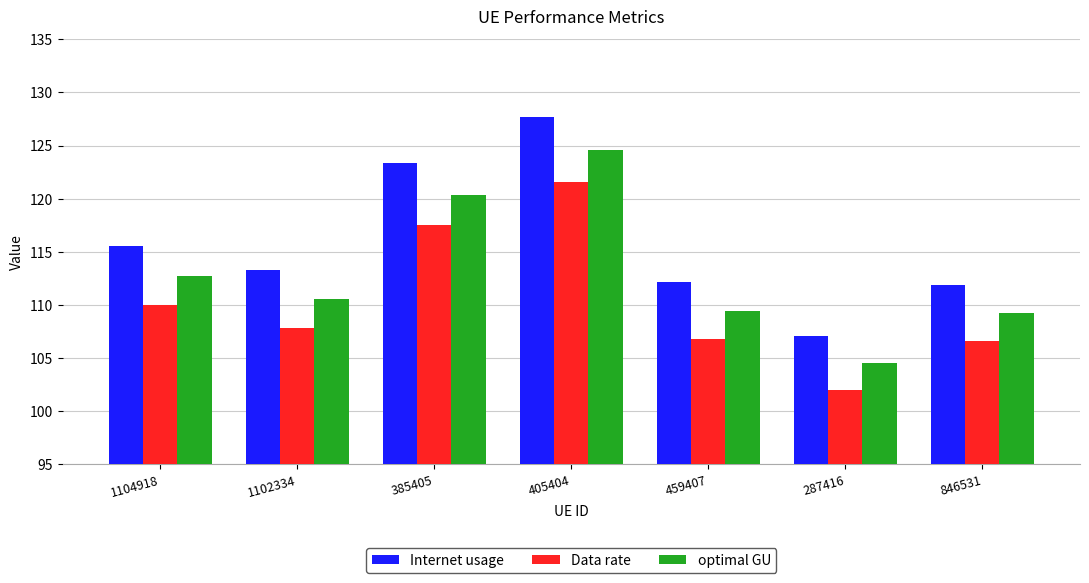

What is the label of the 7th bar from the right?

1104918